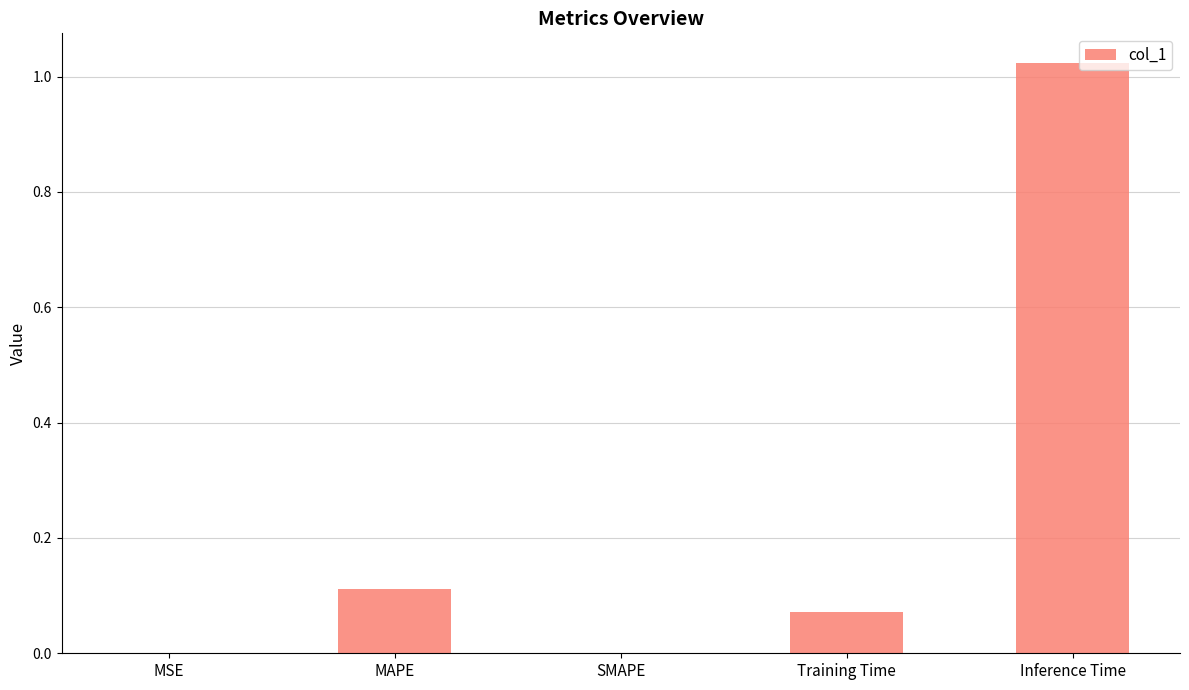

Count the number of categories in the chart.

5